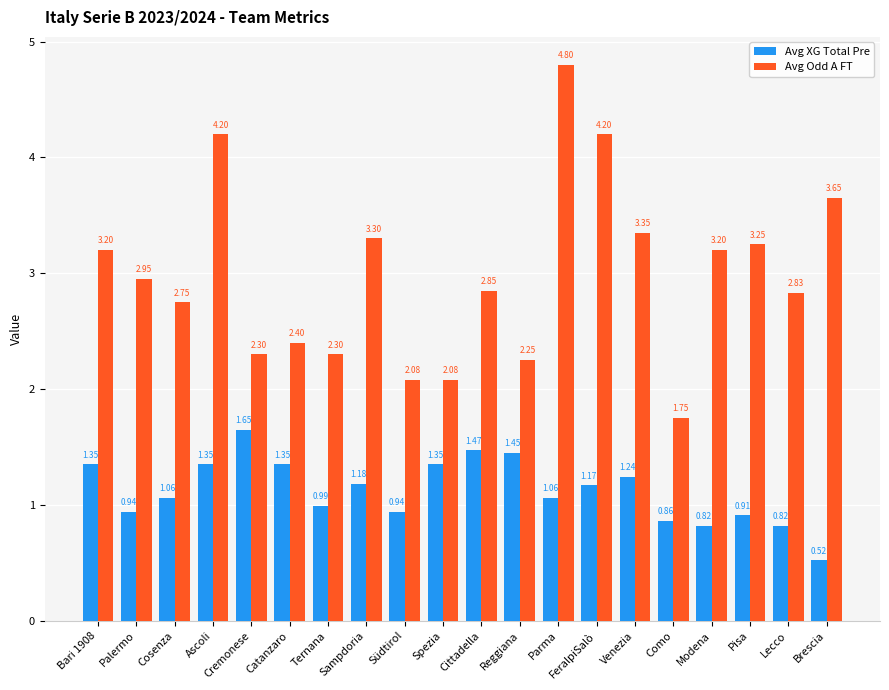

What is the sum of all Avg Odd A FT values?

59.7